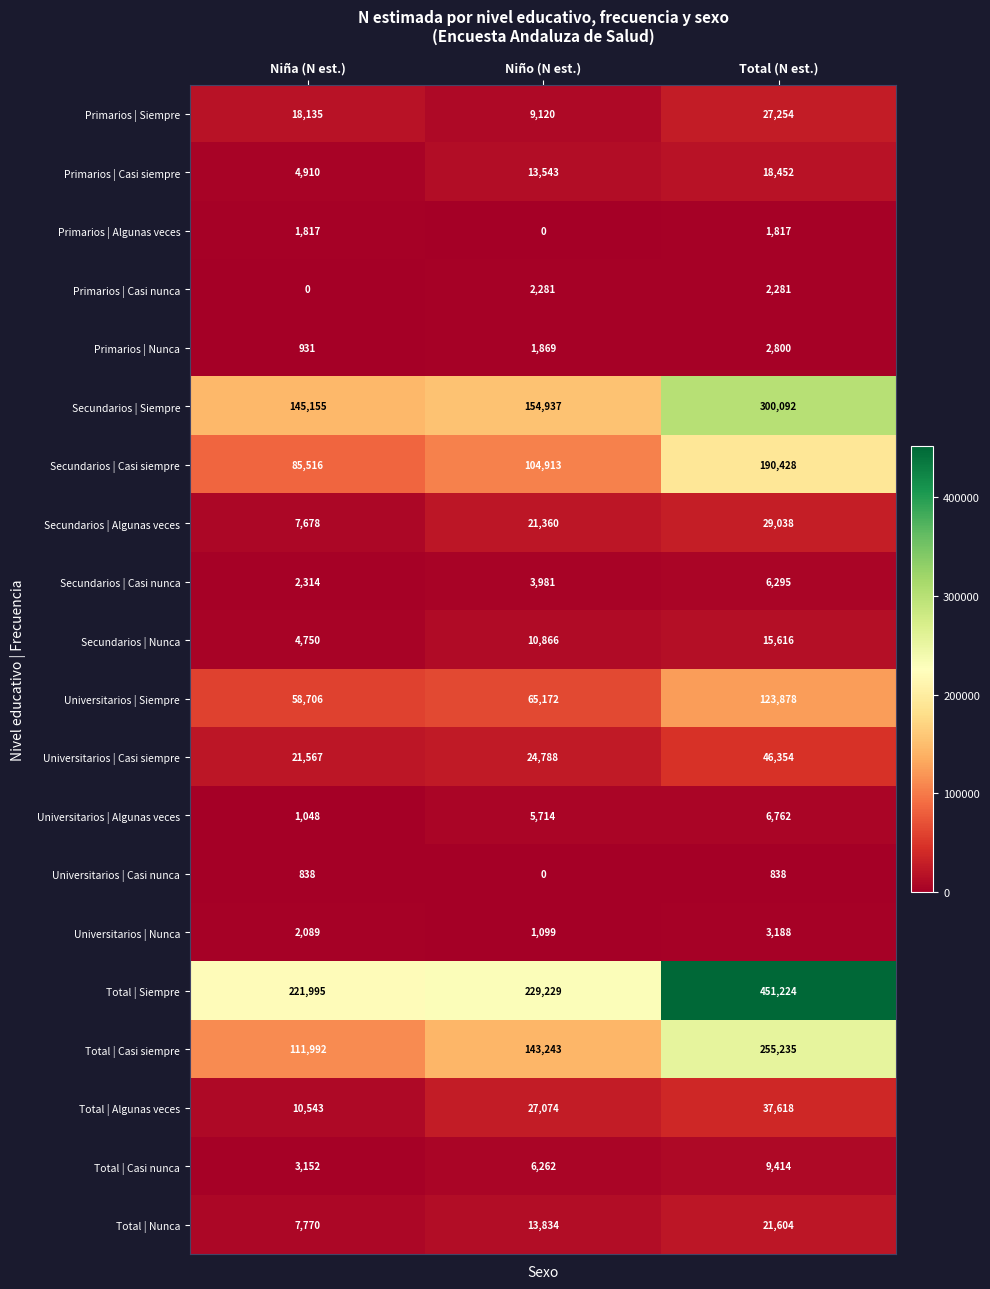

What is the sum of all Total | Siempre values?

902448